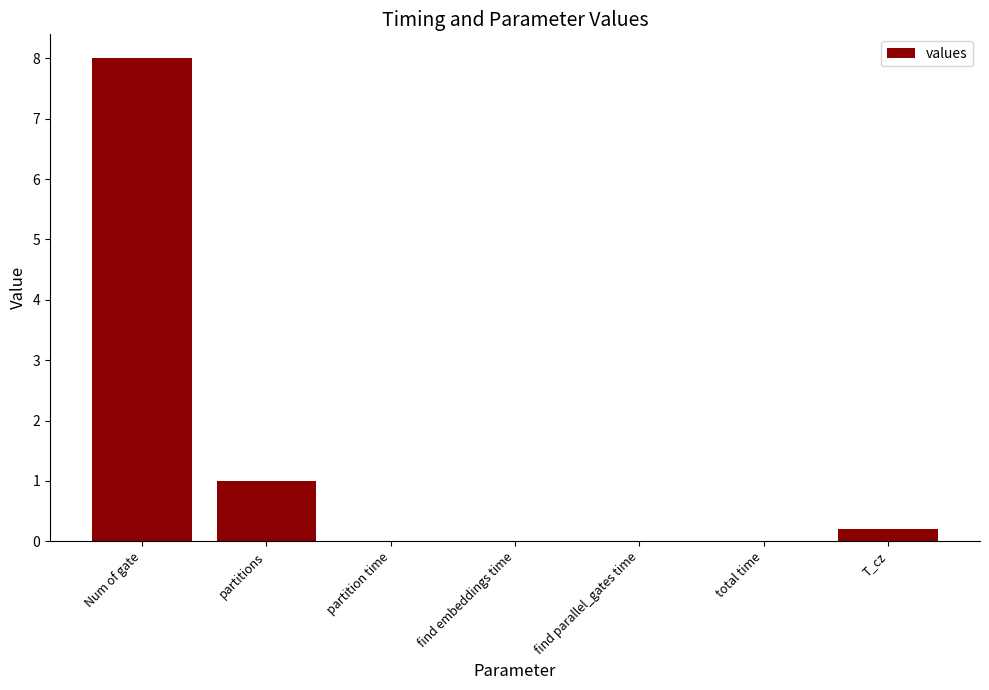

Which category has the highest value across all series?

Num of gate